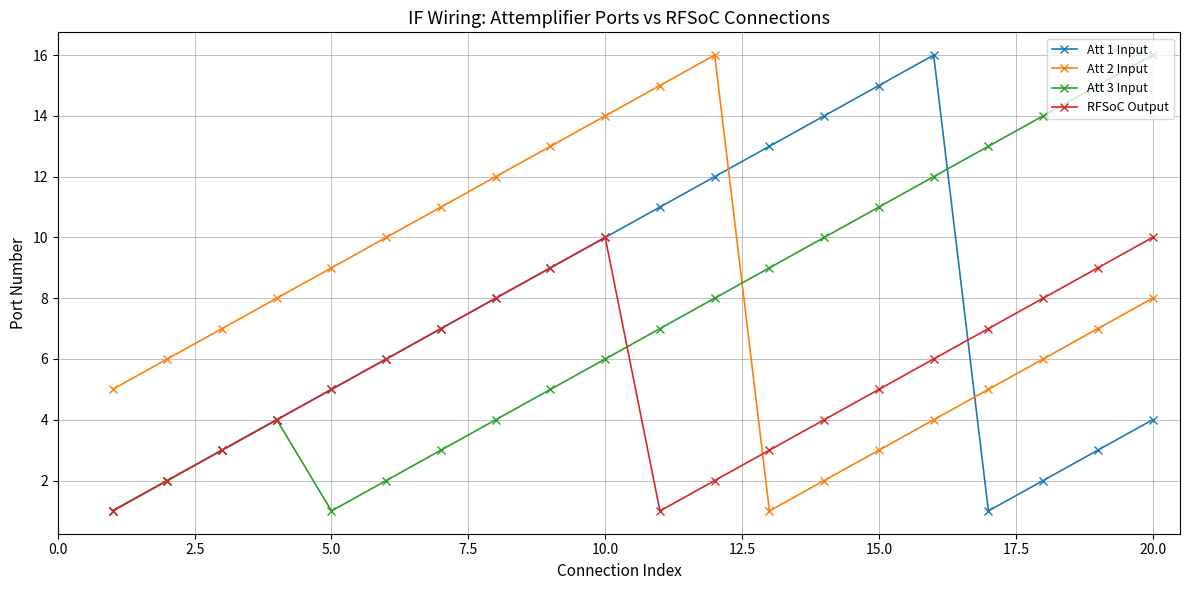

Which series has the largest total across all categories?

Att 2 Input